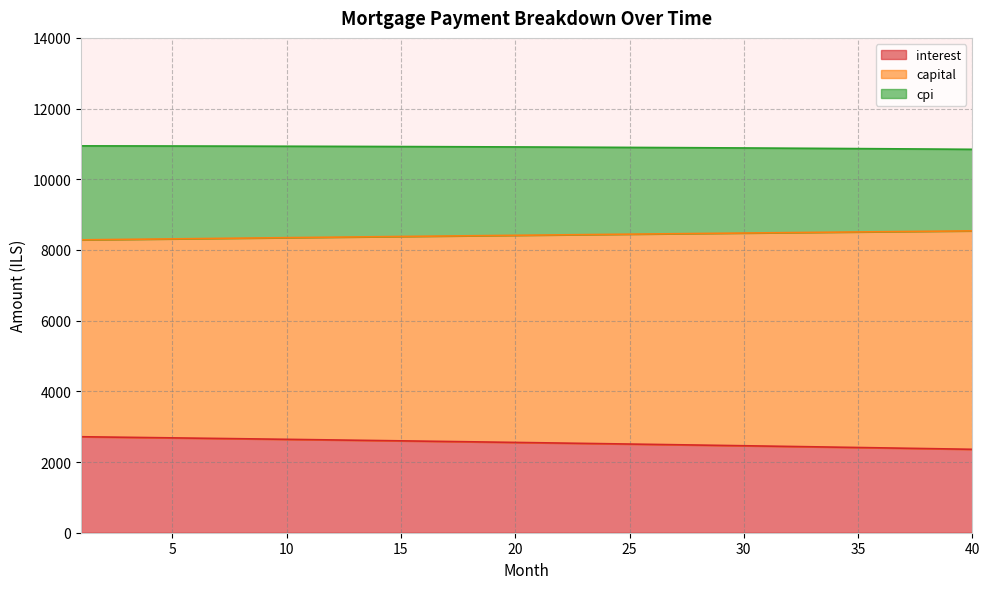

Is the value of capital at 31 greater than the value of interest at 38?

Yes